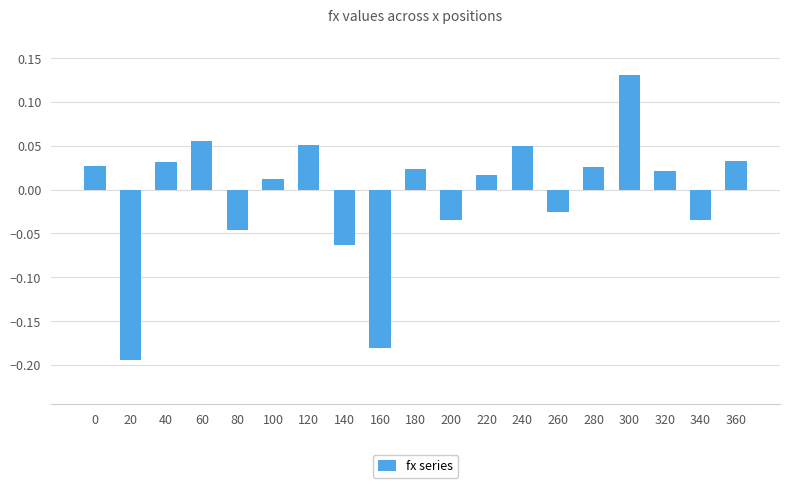

Are the bars grouped side by side (vs. stacked)?

No